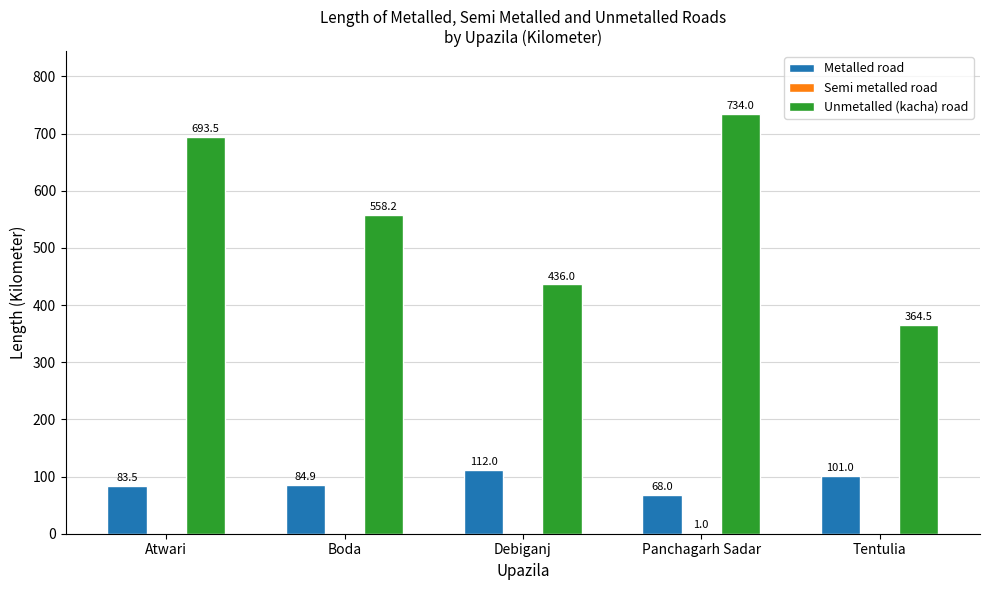

Read the Unmetalled (kacha) road value at Boda.

558.2